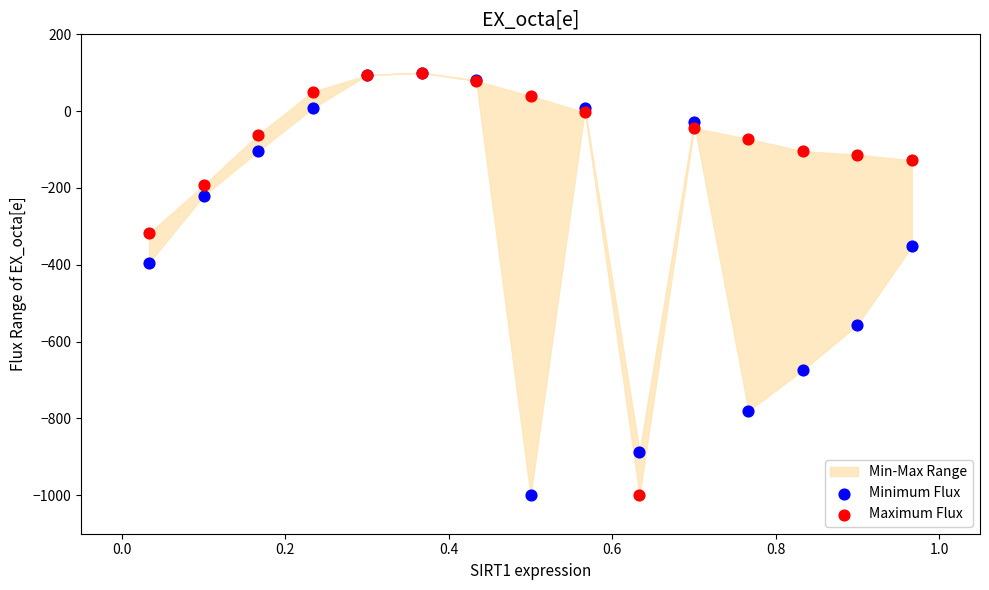

In the Maximum Flux series, what Y value is closest to -450?

-317.6